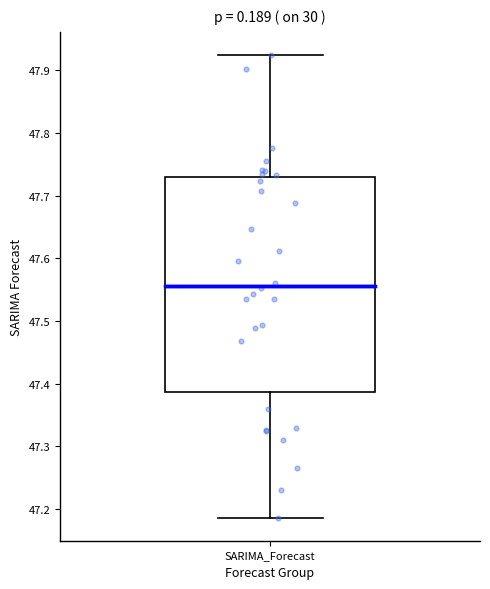

Transcribe this box plot: give where the median line is, the range the box spans, and where the two whiskers end, as read against the y-axis. The values are not printed on the chart, so give them approximately, as read against the axis.

median 47.56, box 47.39 to 47.73, whiskers 47.19 to 47.92